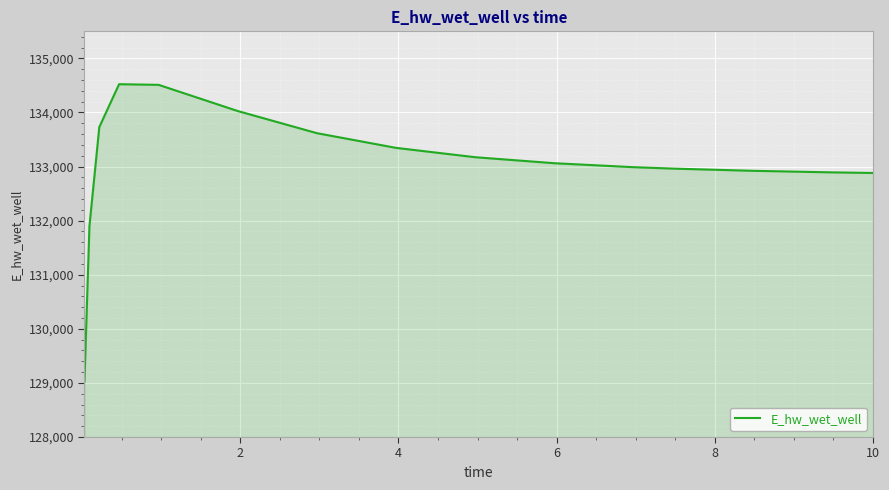

What is the difference between the maximum and minimum values?

5491.6